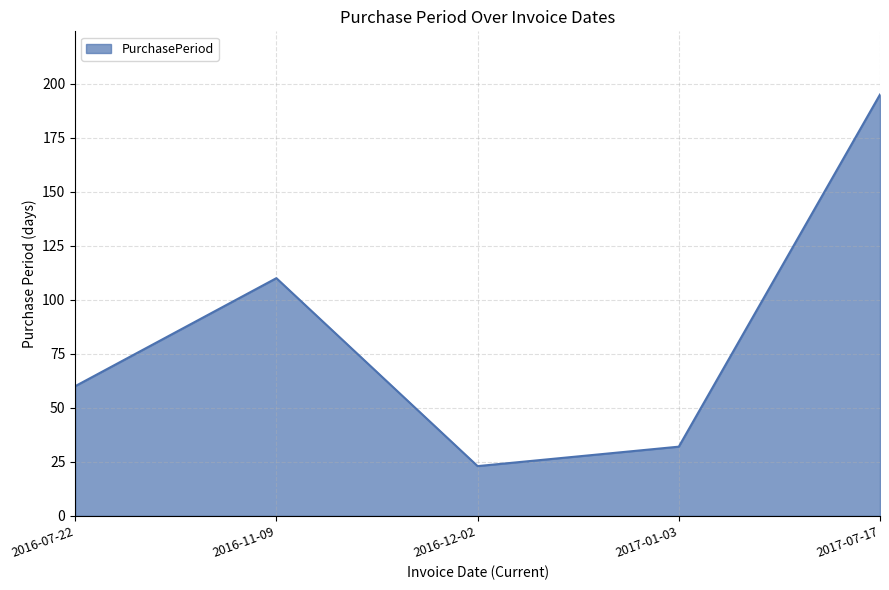

Does the chart have visible grid lines?

Yes